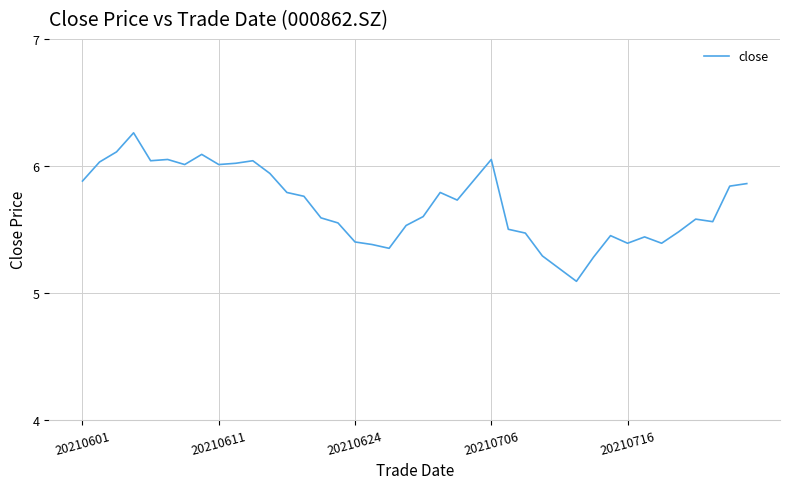

What is the smallest value displayed?

5.1